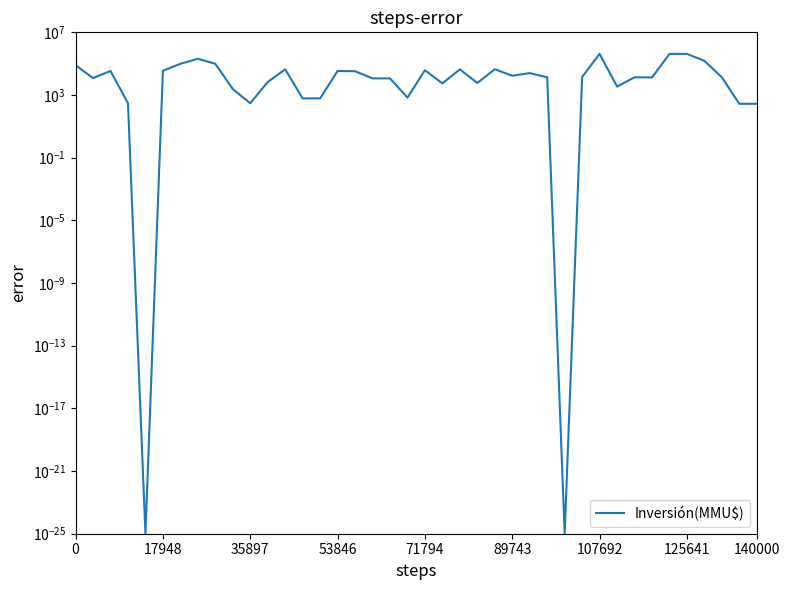

Count the number of data series in this chart.

1